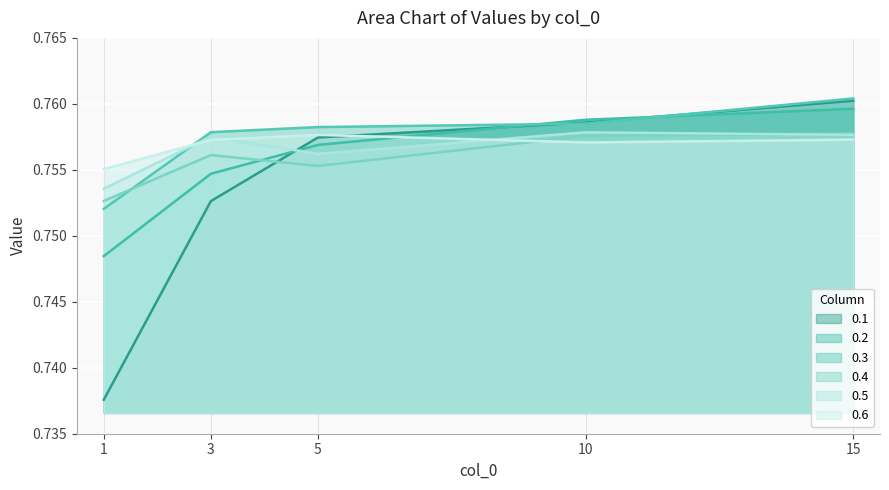

True or false: 0.1 has more than 1 points higher than both neighbors.

False